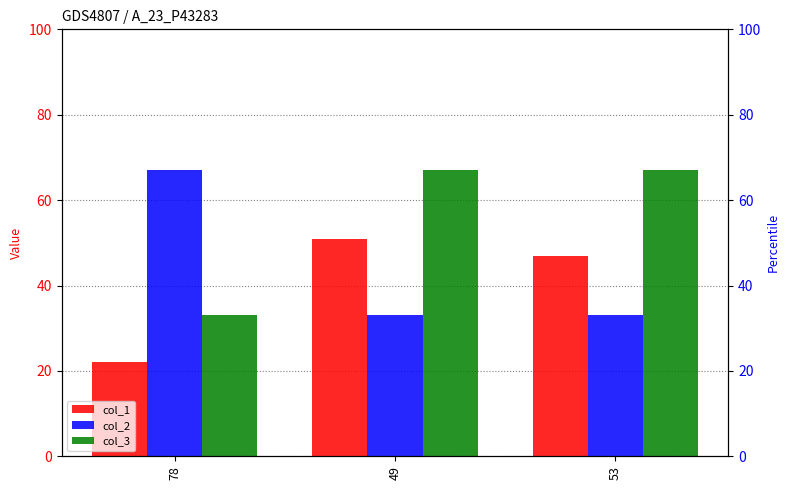

Which series changed the most between 78 and 49?

col_2